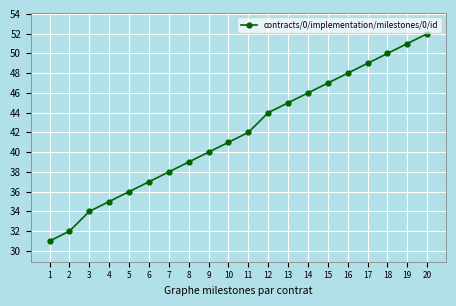

Rank the categories by value from lowest to highest.

1, 2, 3, 4, 5, 6, 7, 8, 9, 10, 11, 12, 13, 14, 15, 16, 17, 18, 19, 20